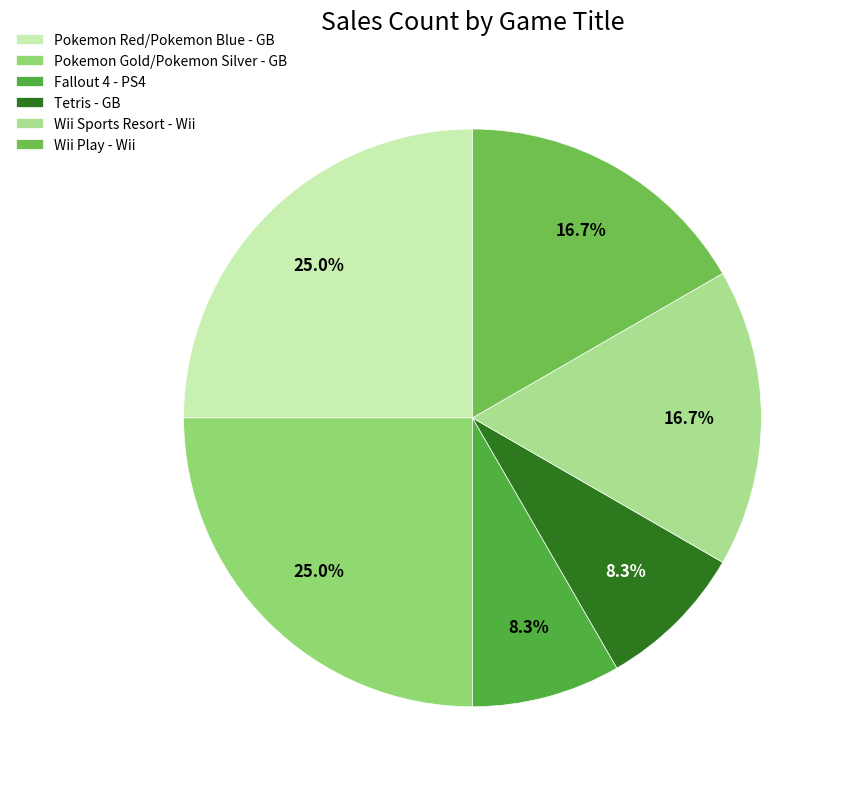

Rank the categories by value from highest to lowest.

Pokemon Red/Pokemon Blue - GB, Pokemon Gold/Pokemon Silver - GB, Wii Sports Resort - Wii, Wii Play - Wii, Fallout 4 - PS4, Tetris - GB